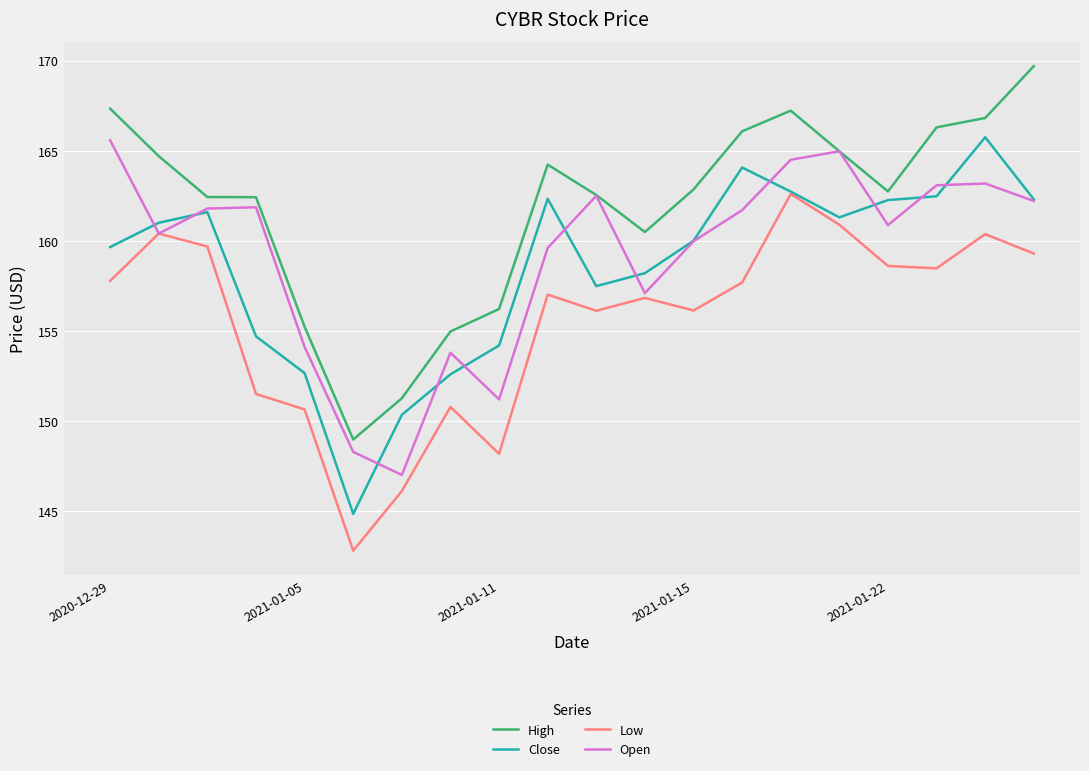

Which series has the largest total across all categories?

High